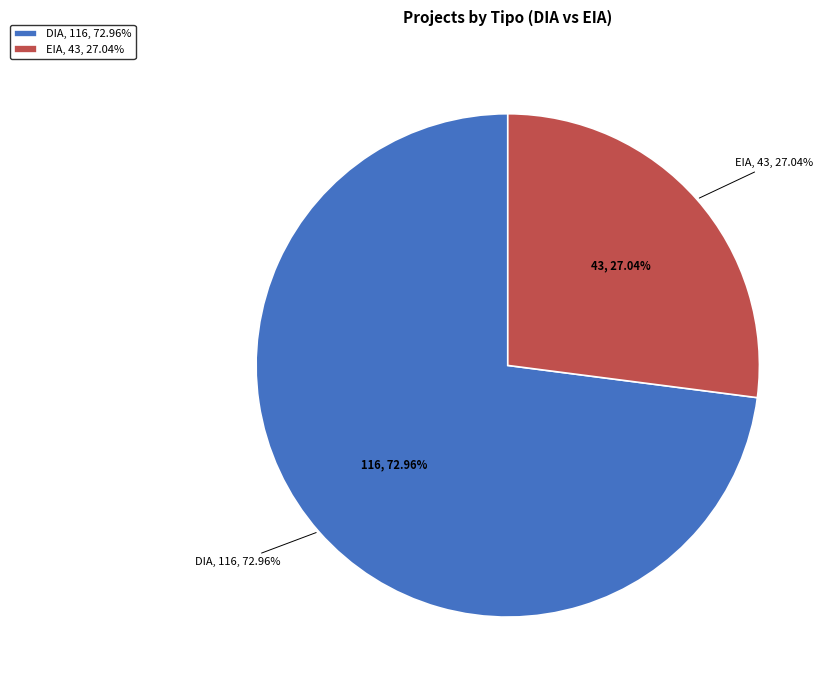

What percentage is the EIA slice, to the nearest percent?

27%